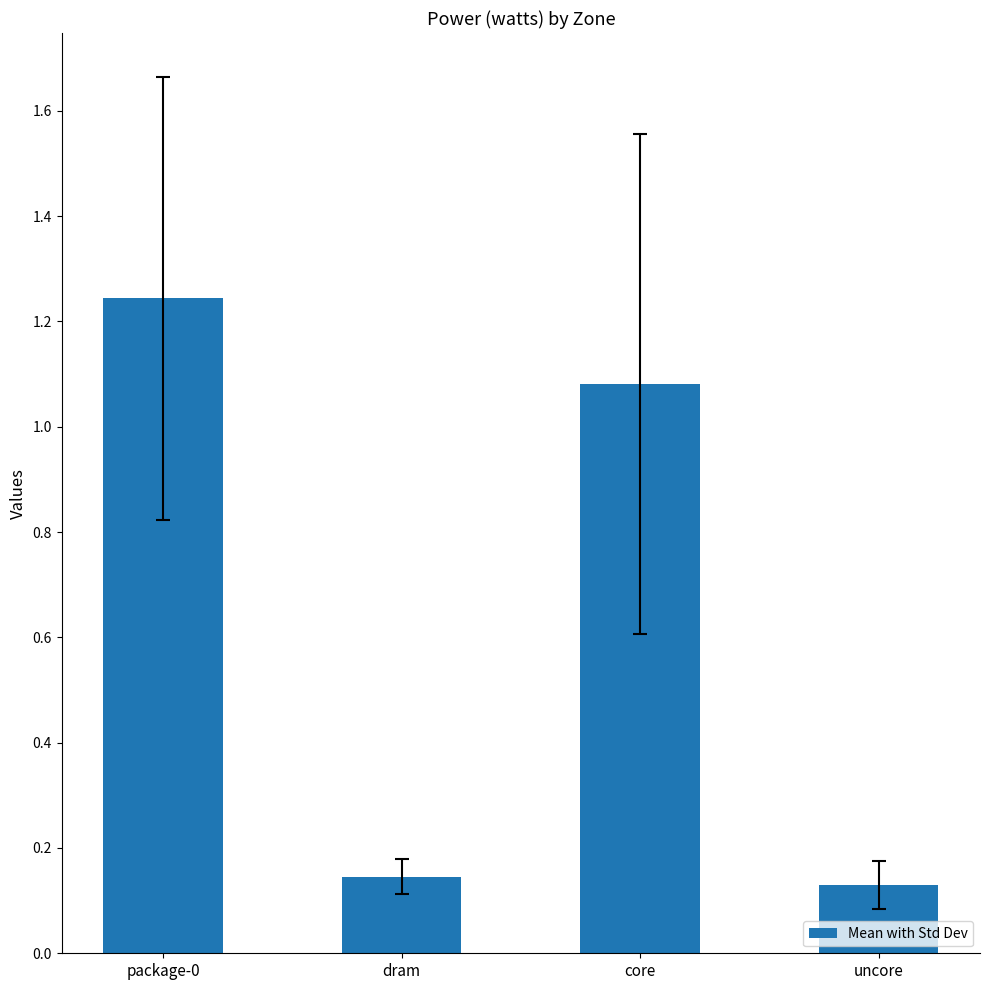

What is the average value?

0.7